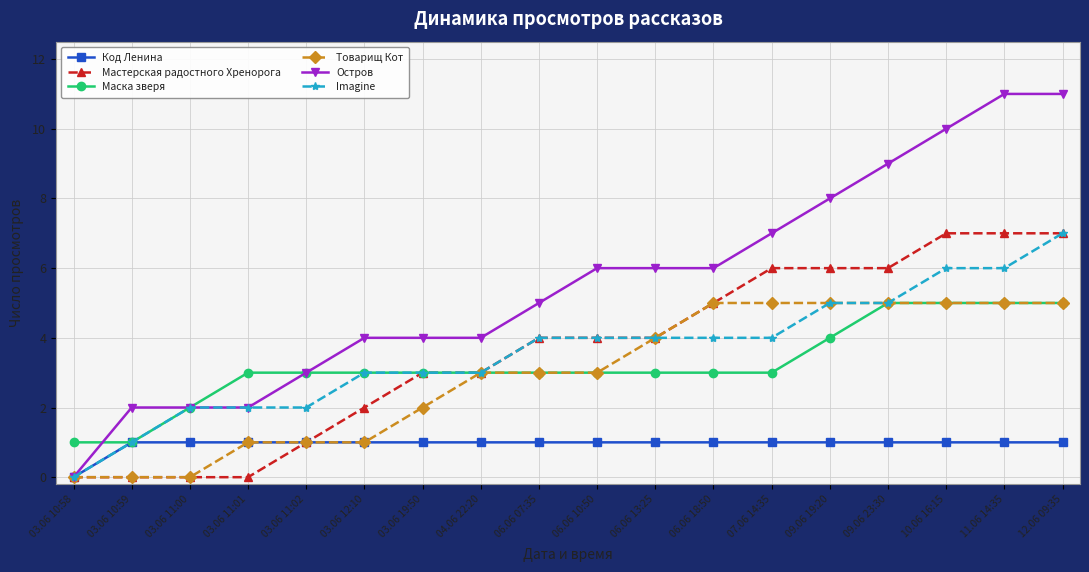

True or false: Код Ленина has a value of 1 at 03.06 19:50.

True